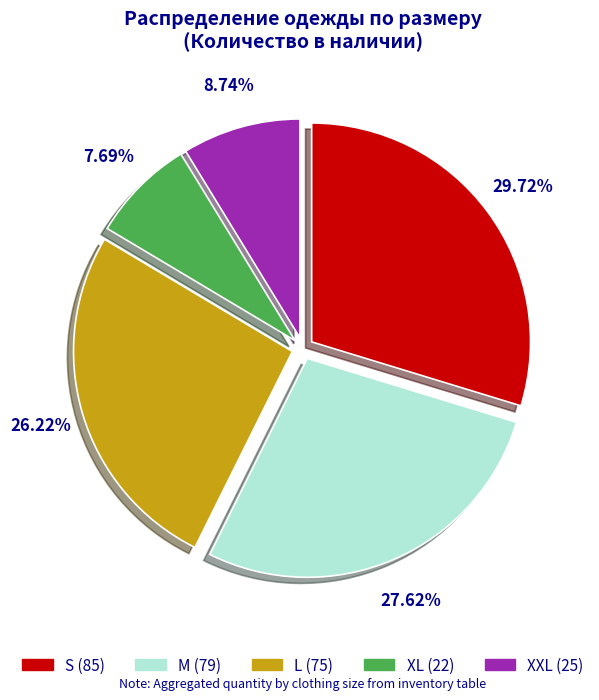

Is there any slice that represents more than half of the pie?

No